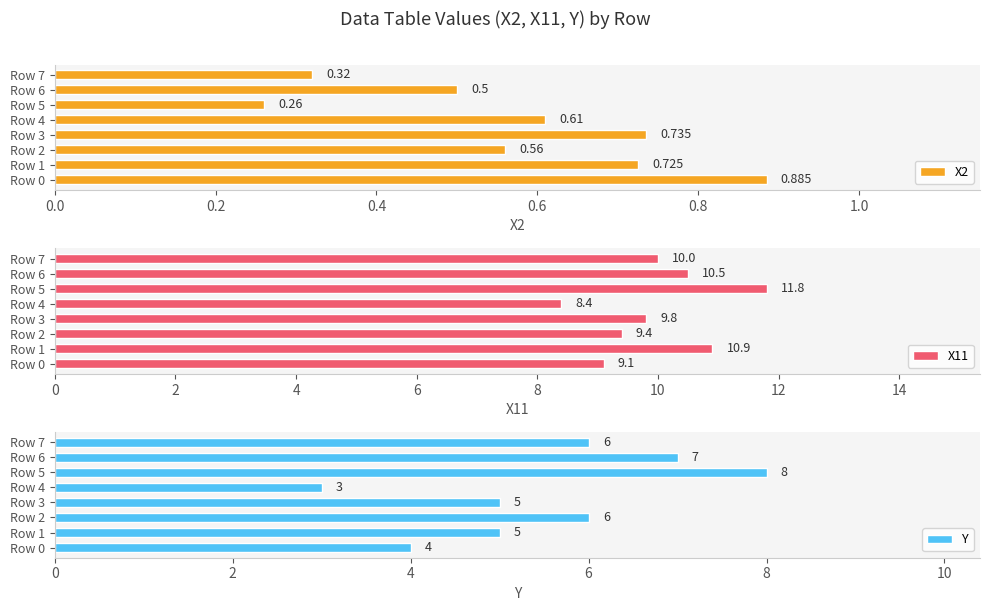

The X11 series shows 10.0 at Row 7. True or false?

True